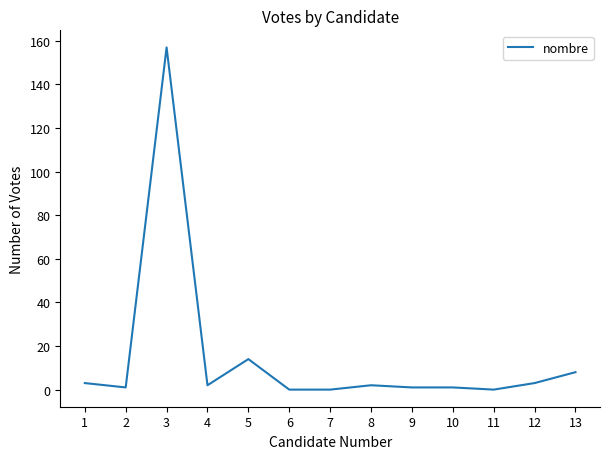

What is the change in value from 1 to 13?

+5